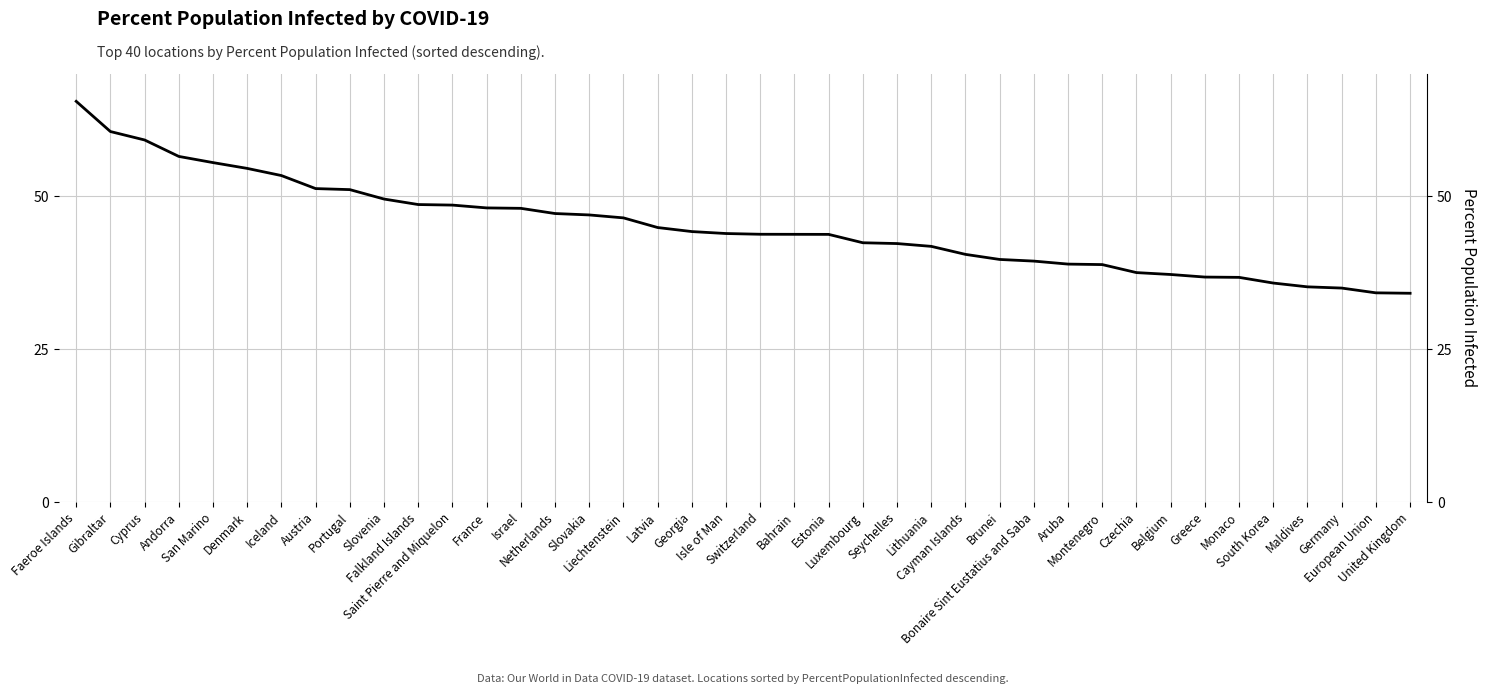

What is the difference between the second highest and second lowest values?

26.4